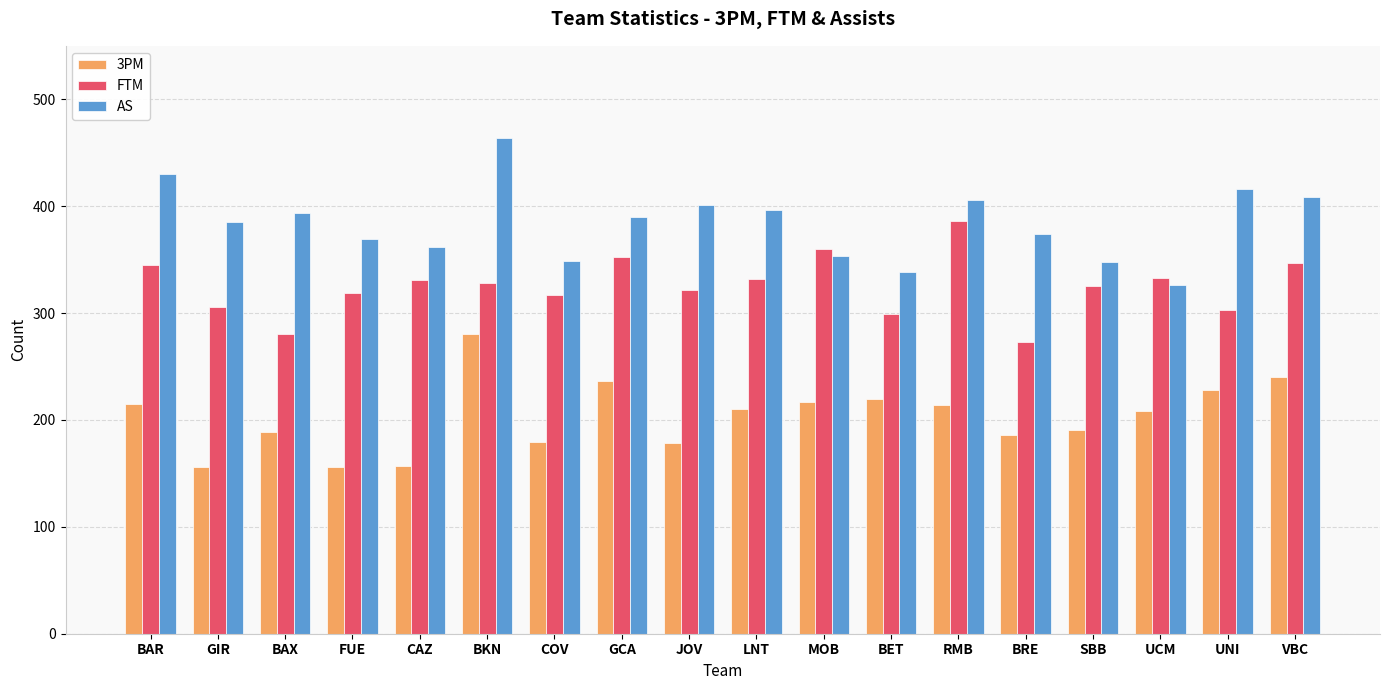

Rank the series by their maximum value, from lowest to highest.

3PM, FTM, AS